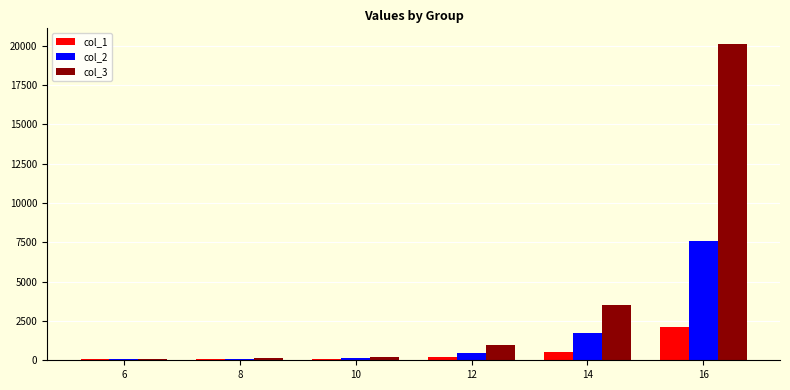

What is the maximum value for col_3?

20087.9